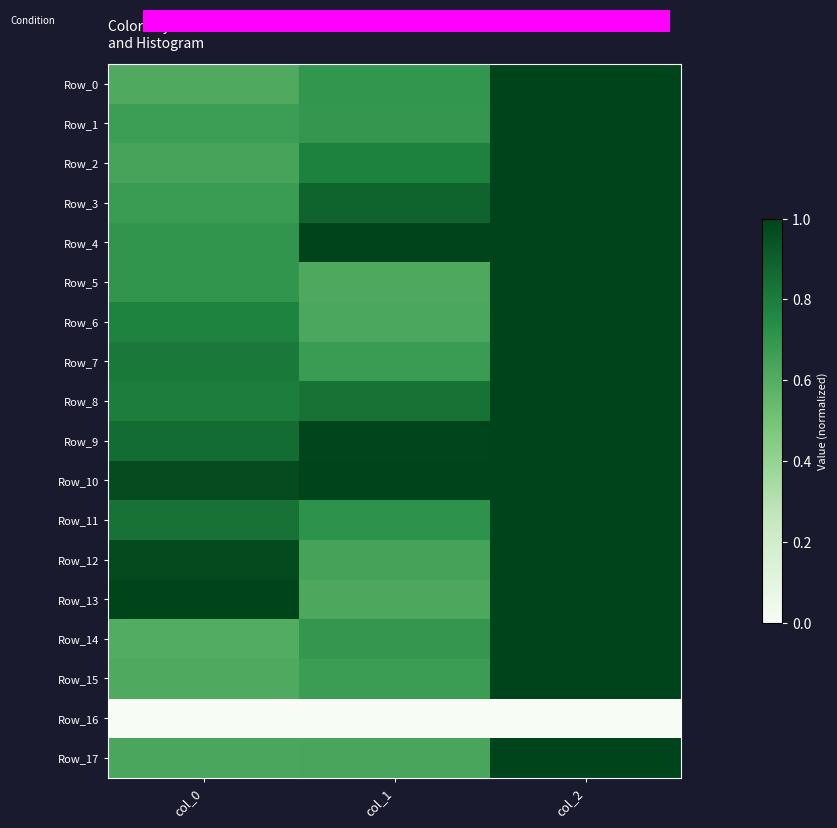

At which category is the sum across all series the highest?

col_2